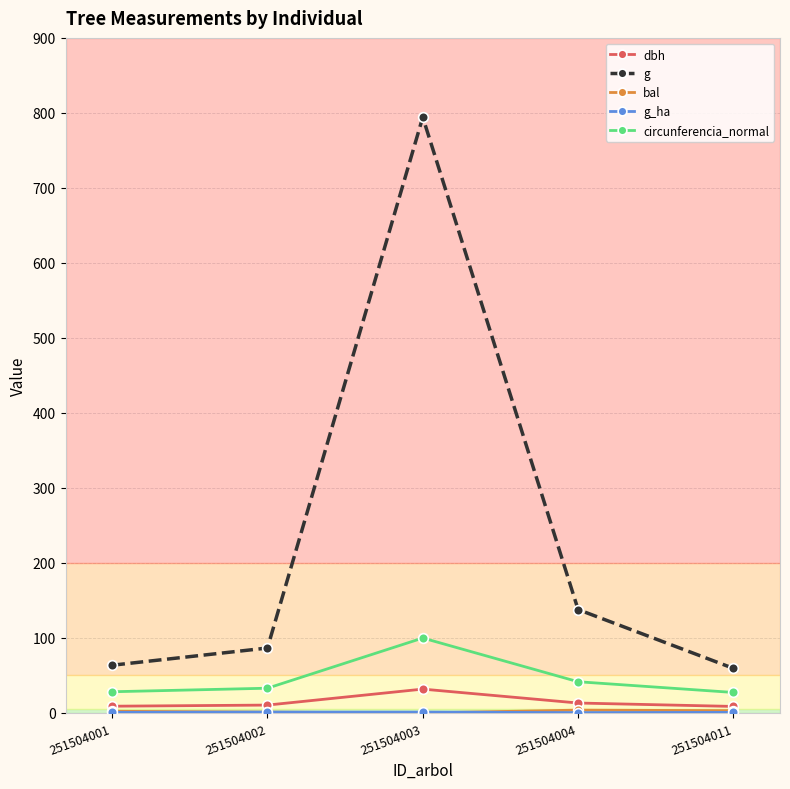

What is the greatest value displayed?

794.2